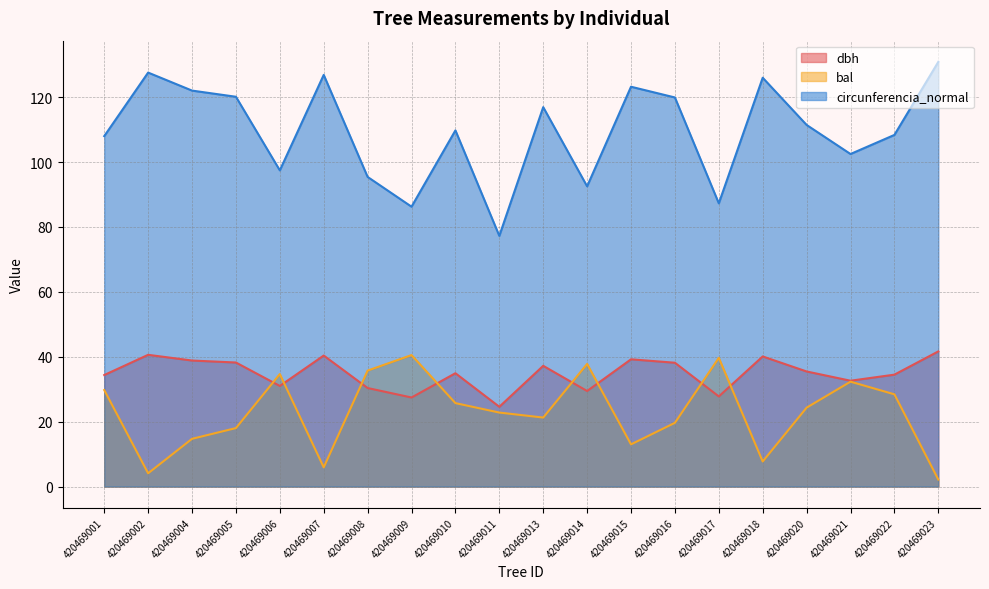

Is it true that dbh equals 19.4 at 420469023?

False